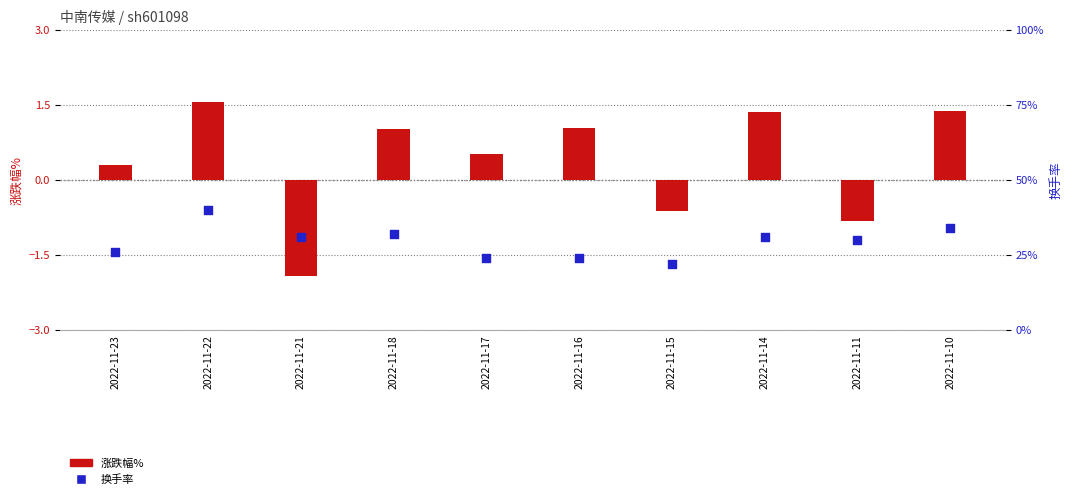

At how many categories does at least one series exceed -1?

10